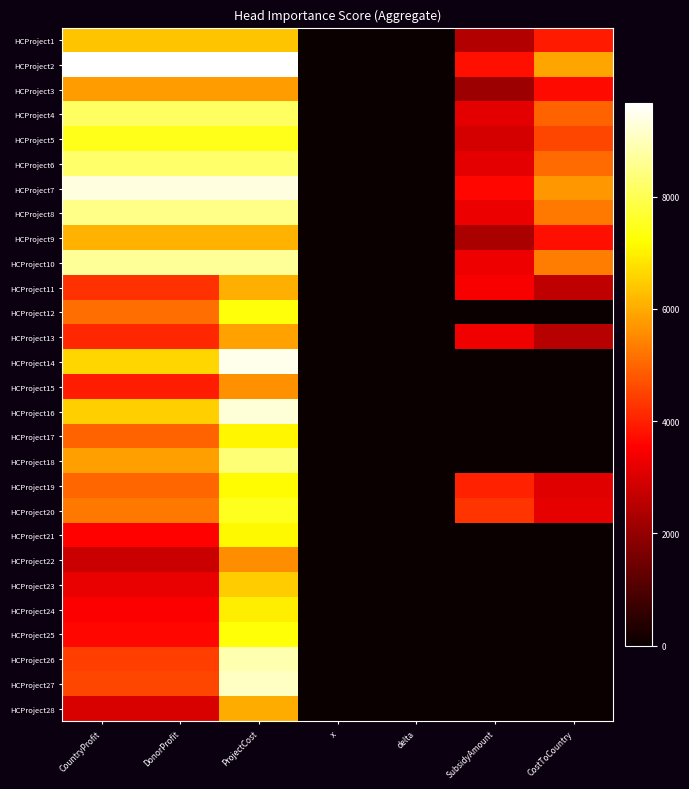

What is the total value across all series at CountryProfit?

158514.0